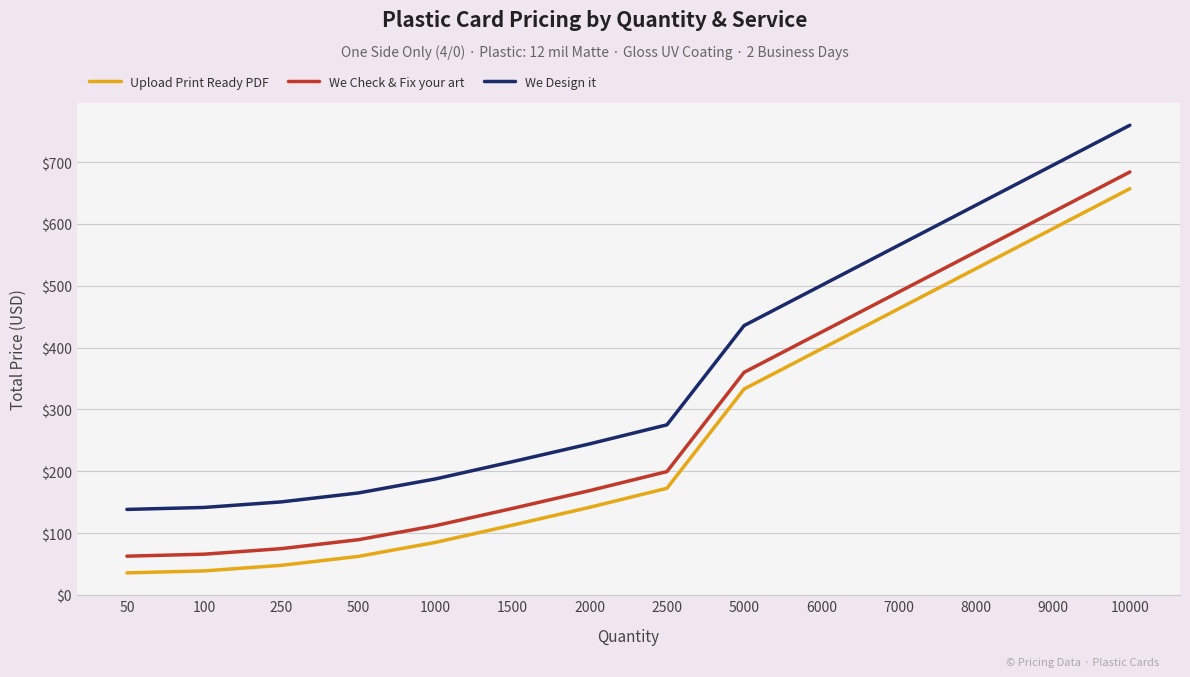

True or false: We Design it and We Check & Fix your art cross at least once.

False